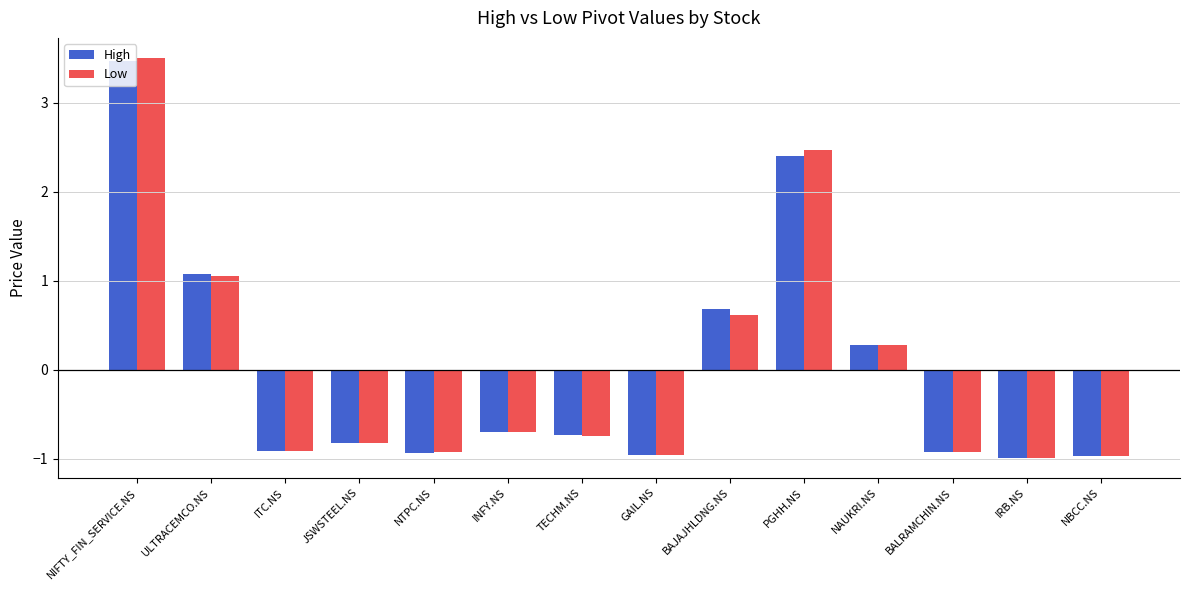

At how many categories does at least one series exceed 3?

1